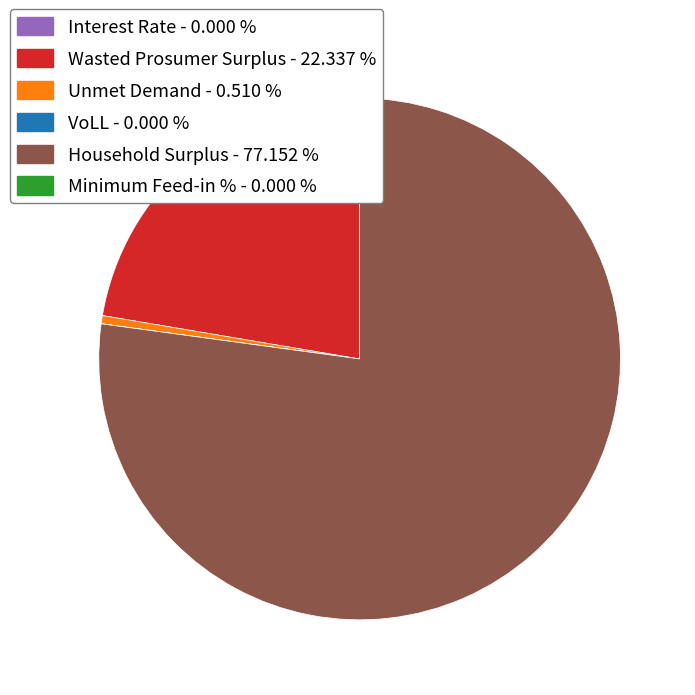

What is the largest slice in the pie chart?

Household Surplus